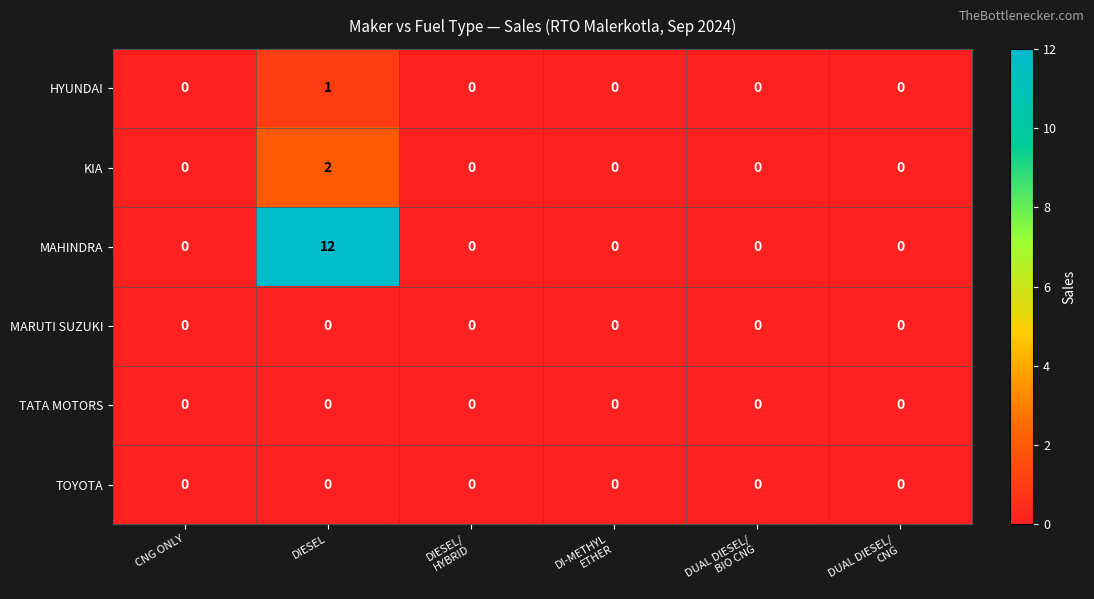

Which category has the highest value across all series?

DIESEL